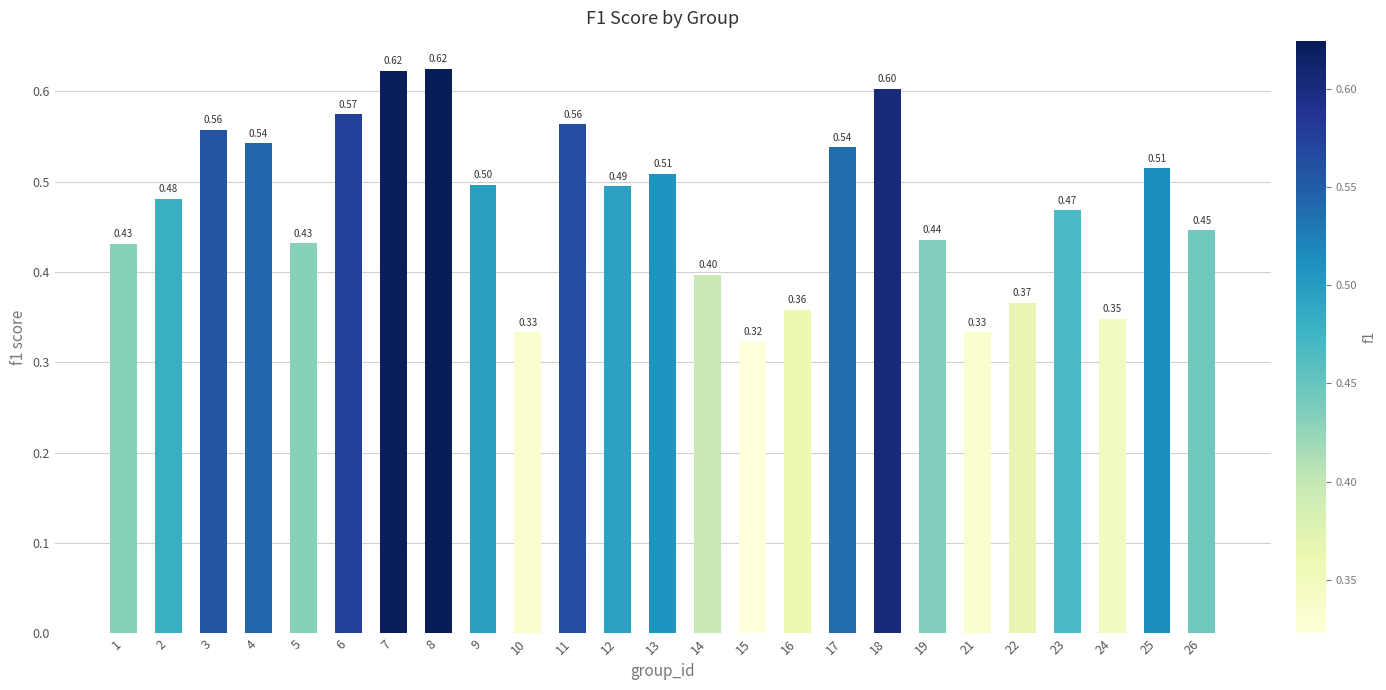

Is it true that the value at 10 is 0.1?

False